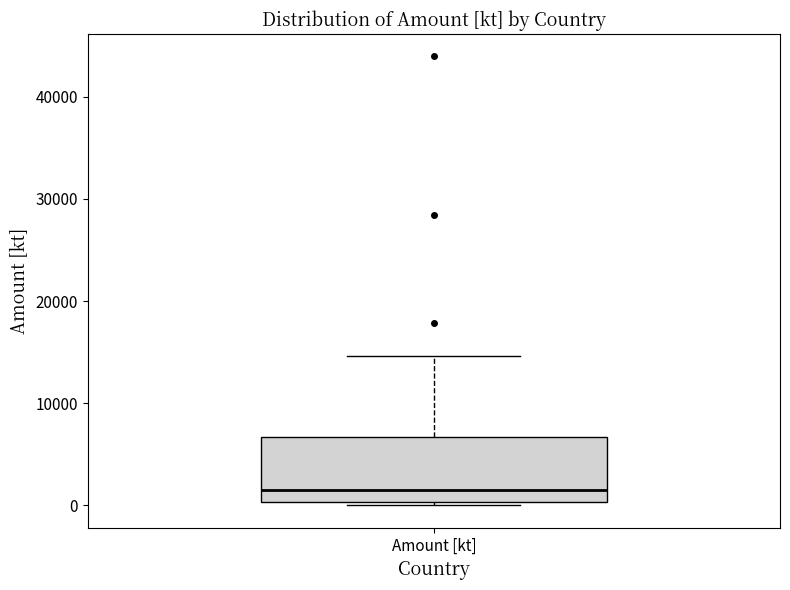

Read this box plot against the y-axis: the position of the median line, the range covered by the box, and the ends of both whiskers. The values are not printed on the chart, so give them approximately, as read against the axis.

median 1000, box 0 to 7000, whiskers 0 to 15000